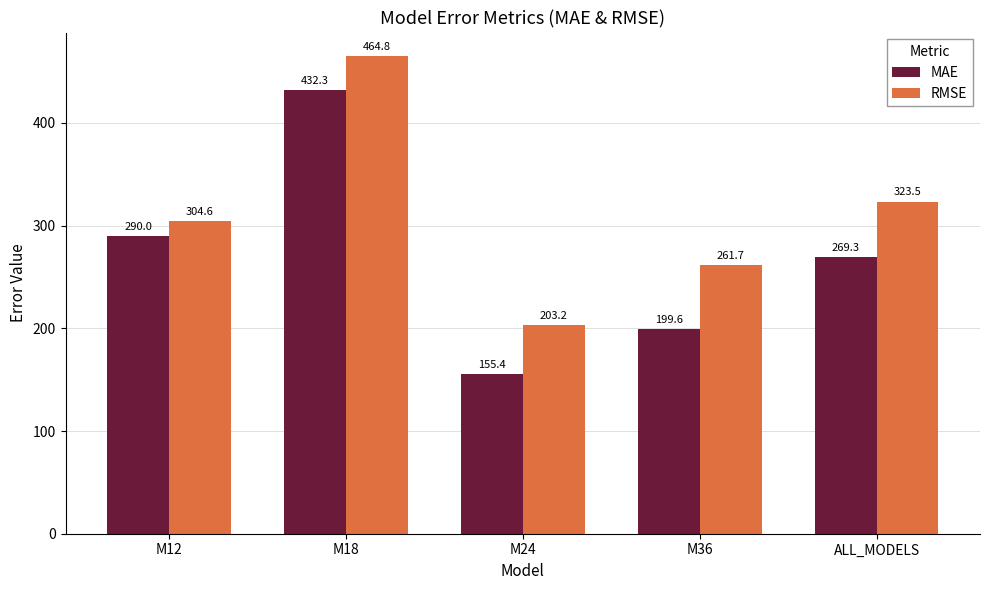

At which label is MAE closest to 293?

M12